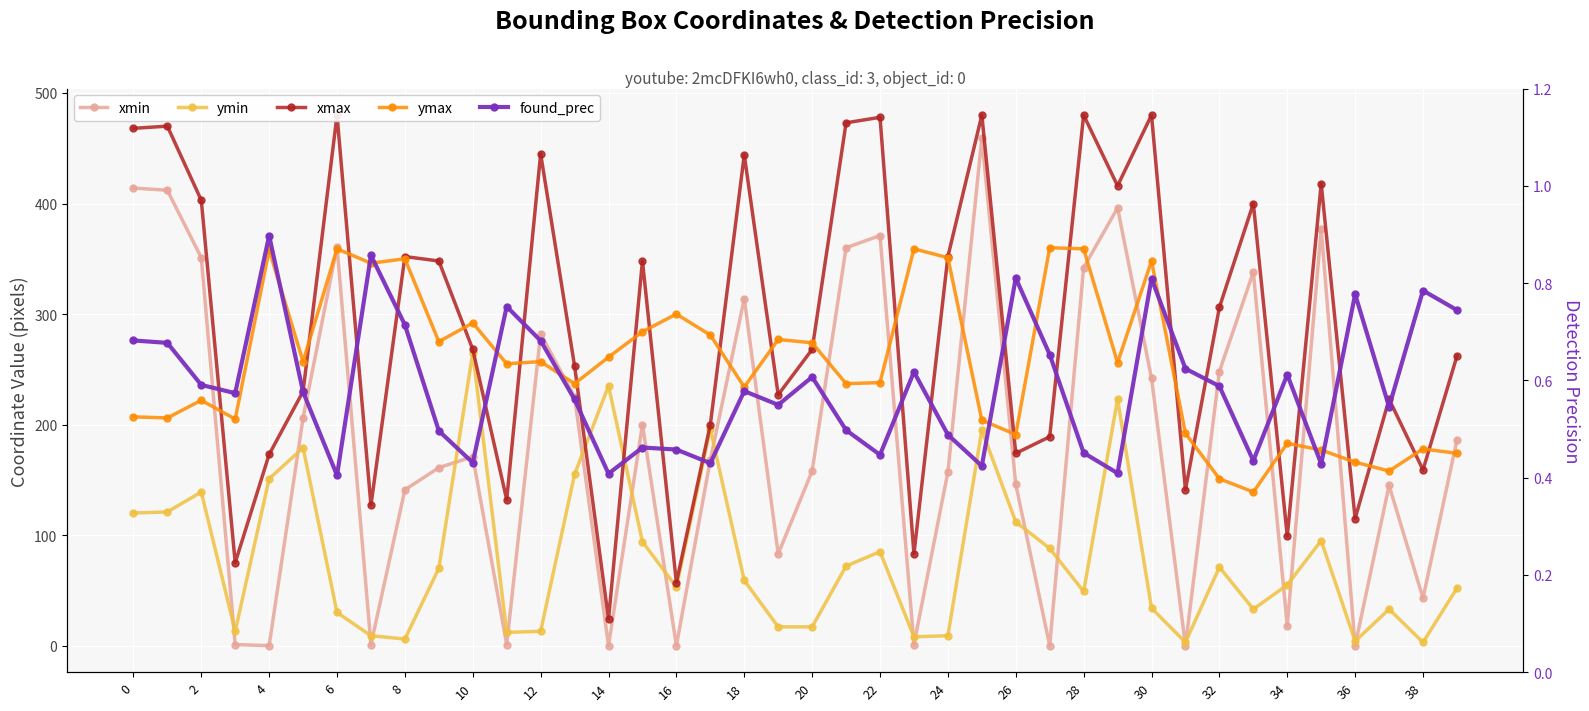

Which series changed the most between 30 and 34?

xmax